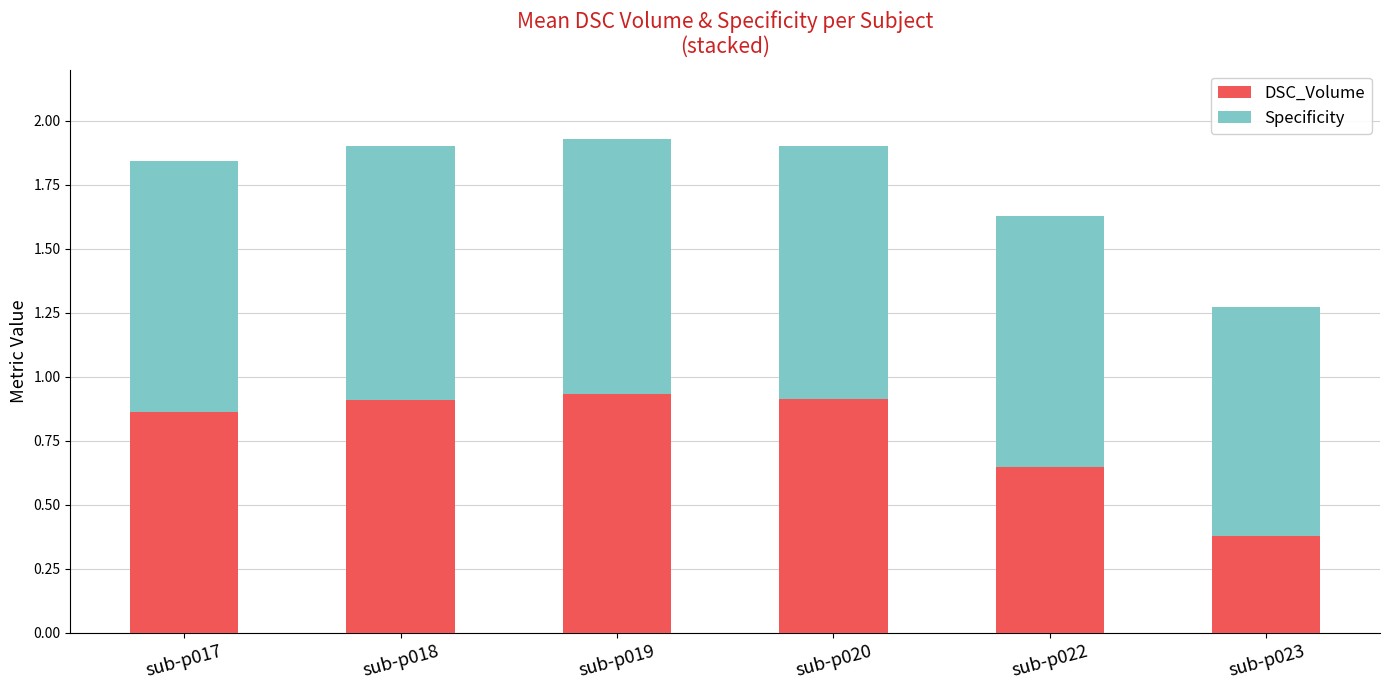

Where is DSC_Volume nearest to the value 0?

sub-p023